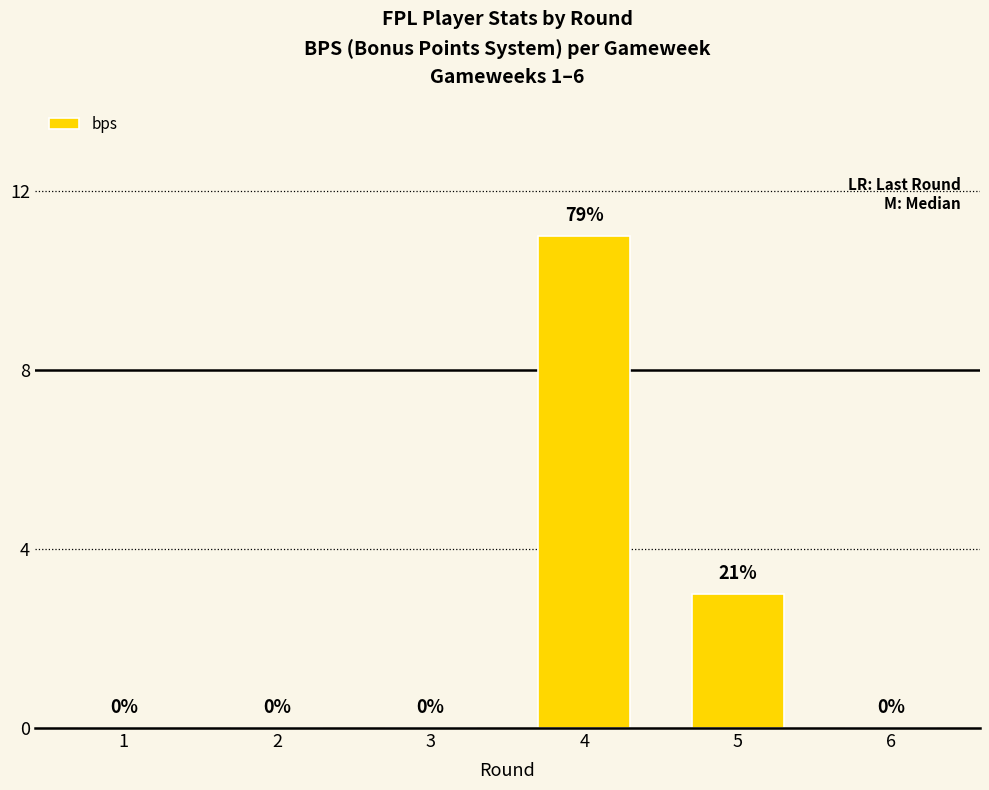

At which category does the chart reach its peak across all series?

4